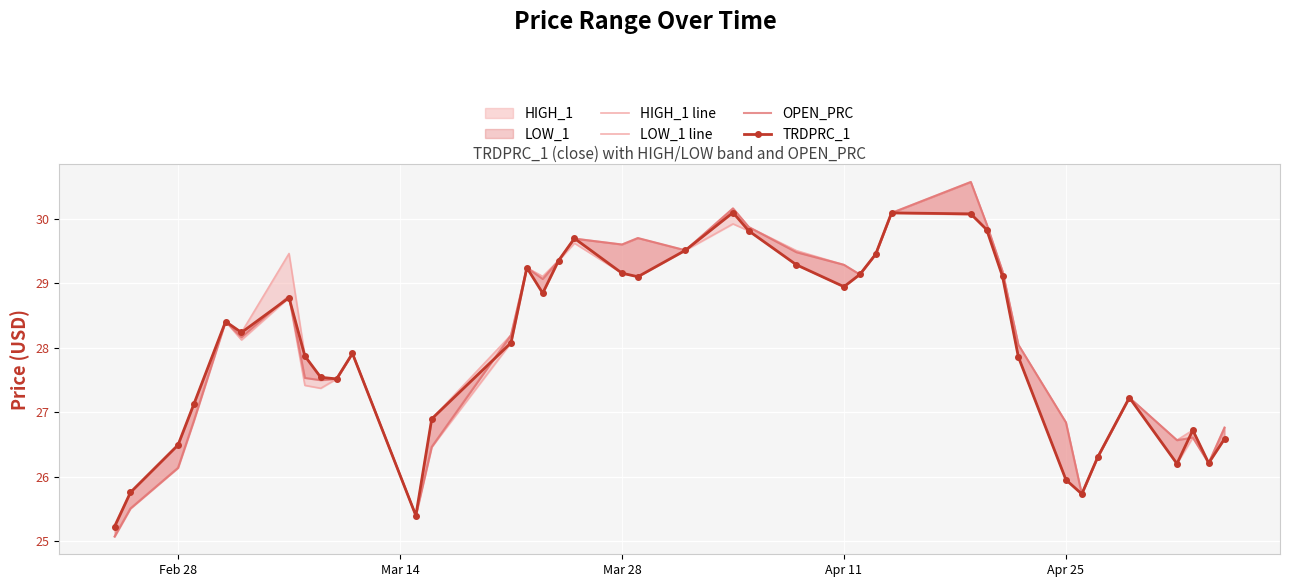

What is the sum of all OPEN_PRC values?

1123.0